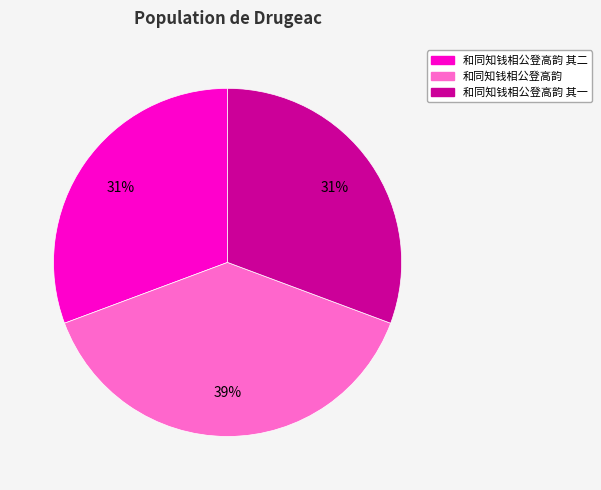

Does any single category account for the majority?

No